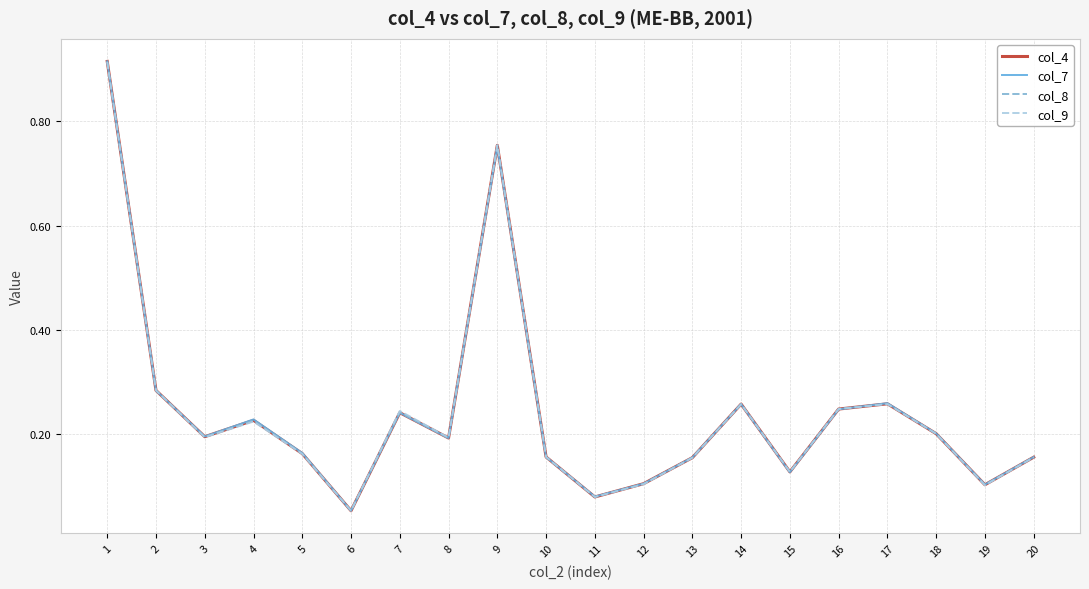

The value of col_9 at 3 is 0.2. True or false?

True